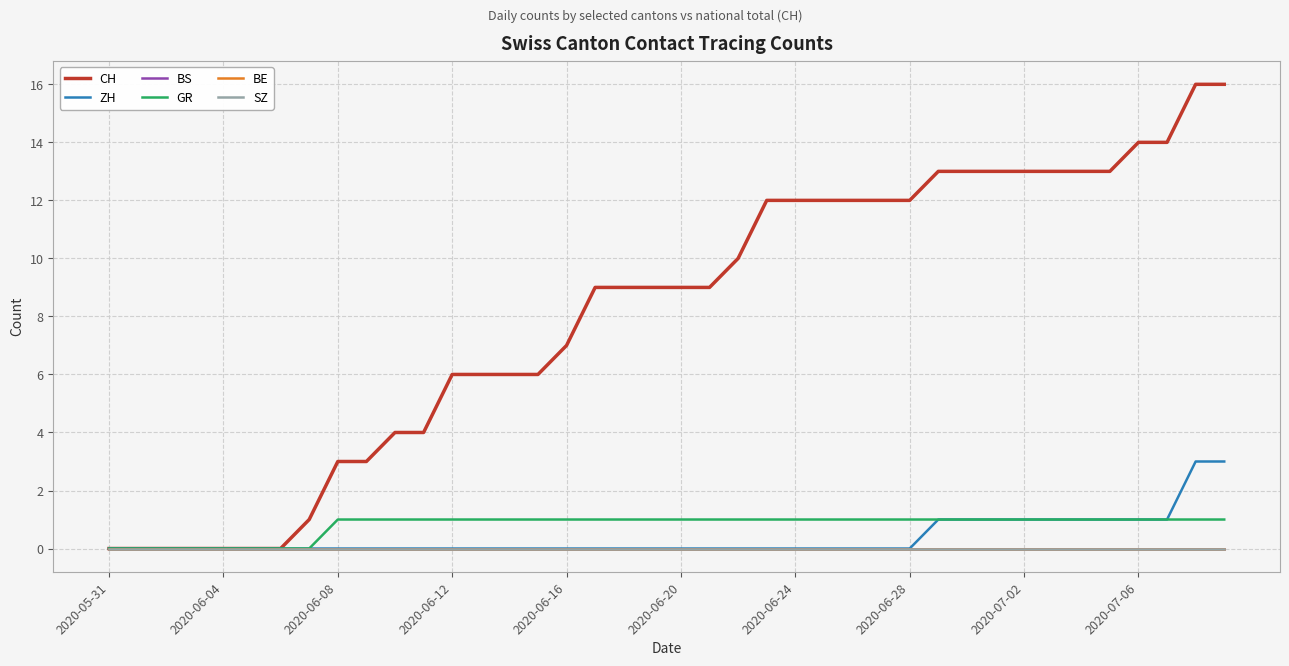

True or false: BE and GR intersect in this chart.

False